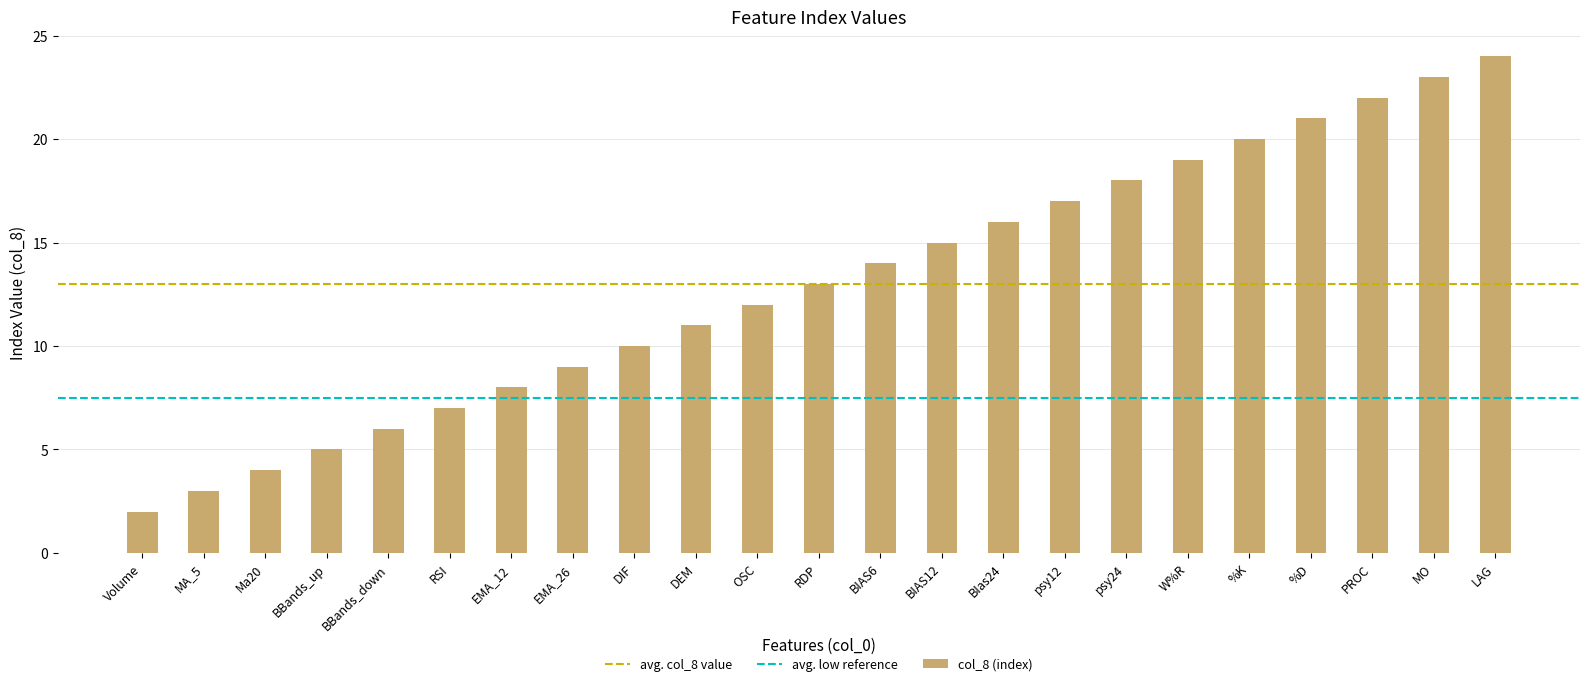

What is the average value?

13